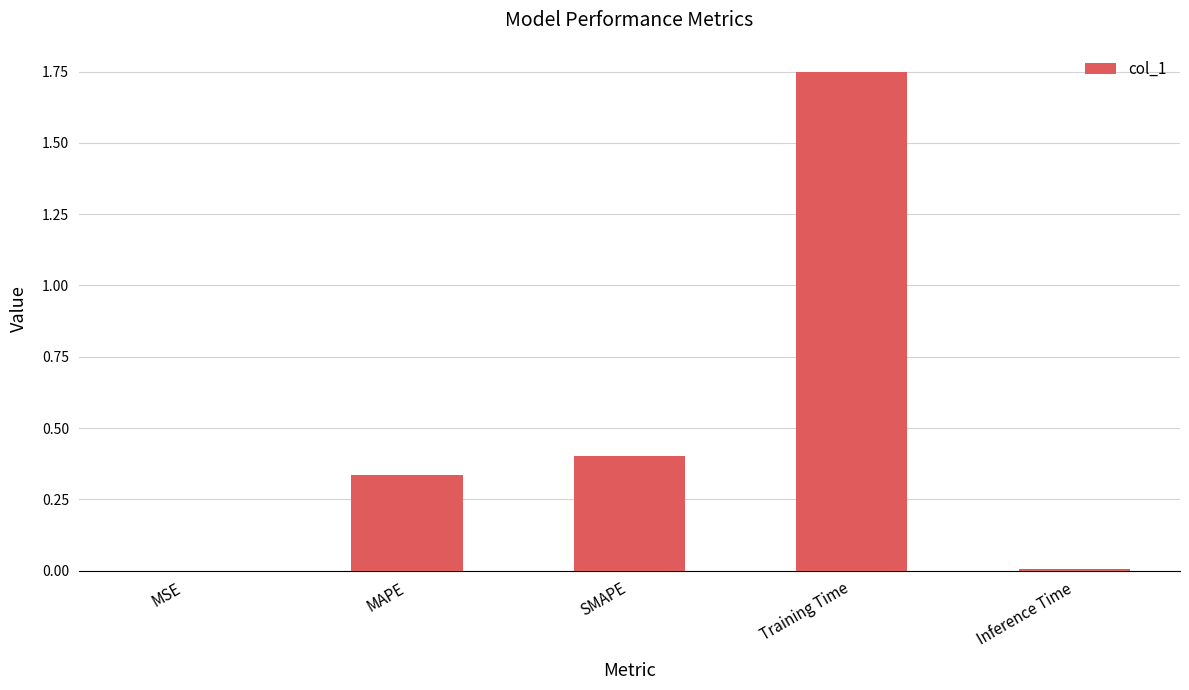

Is it true that the value at MAPE is 0.5?

False